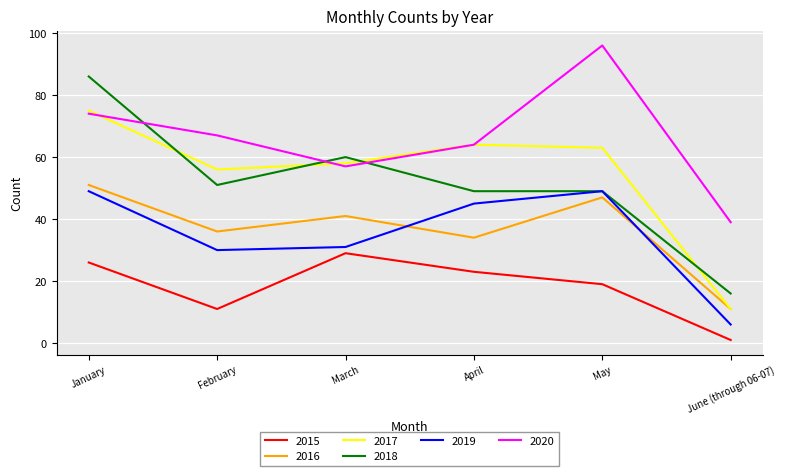

What position from the right is February?

5